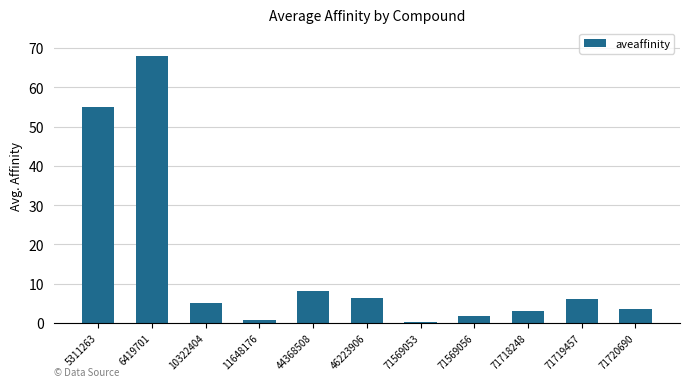

Which label corresponds to the largest value in the chart?

6419701